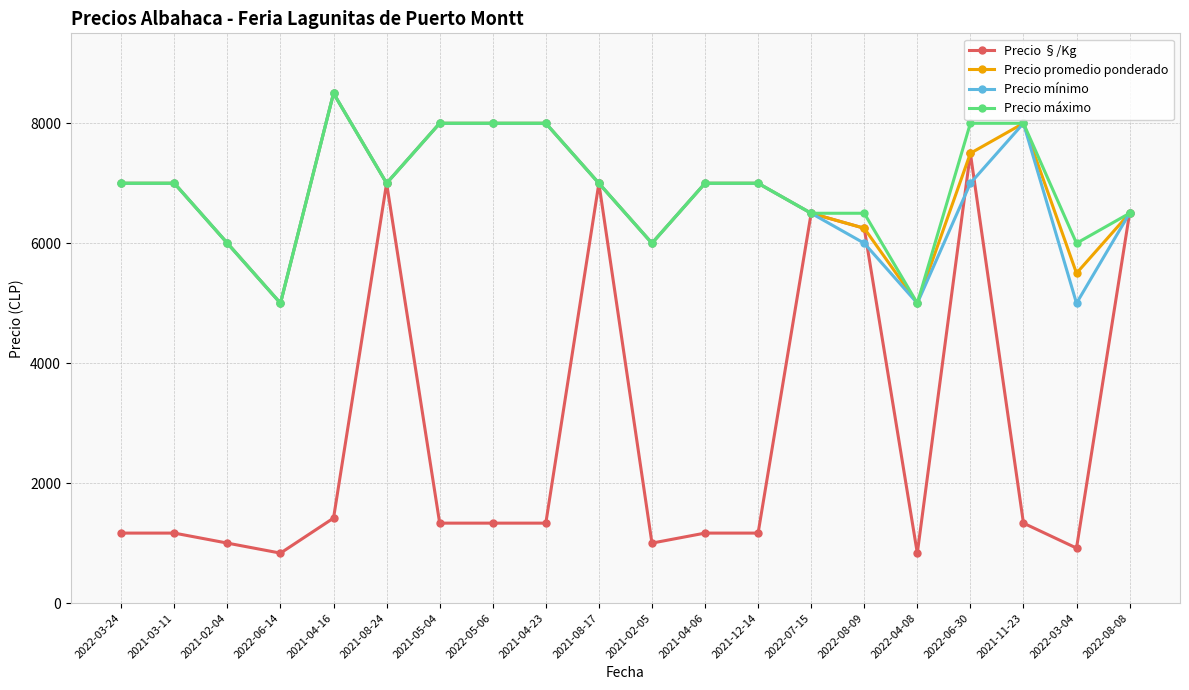

At which category is the sum across all series the highest?

2022-06-30